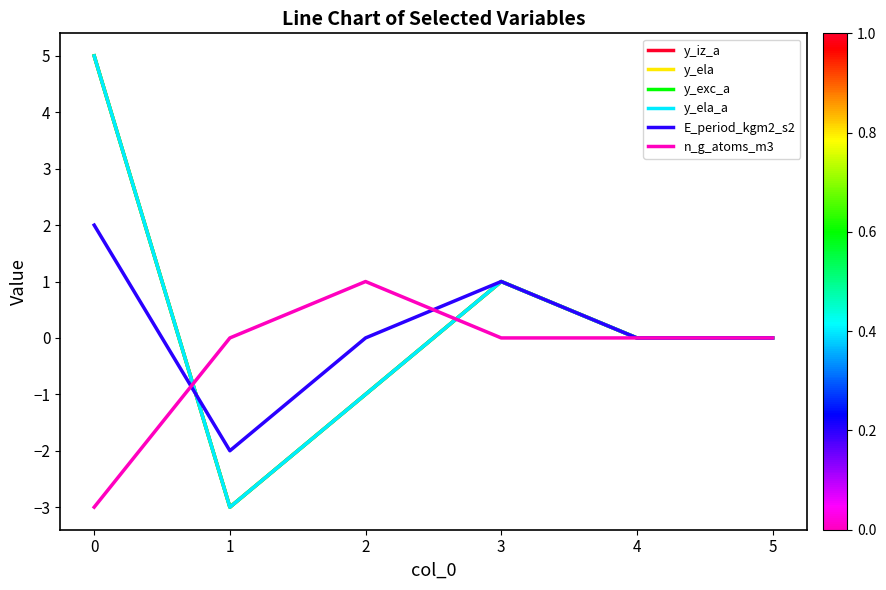

What is the difference between the maximum and second lowest values in the y_ela series?

6